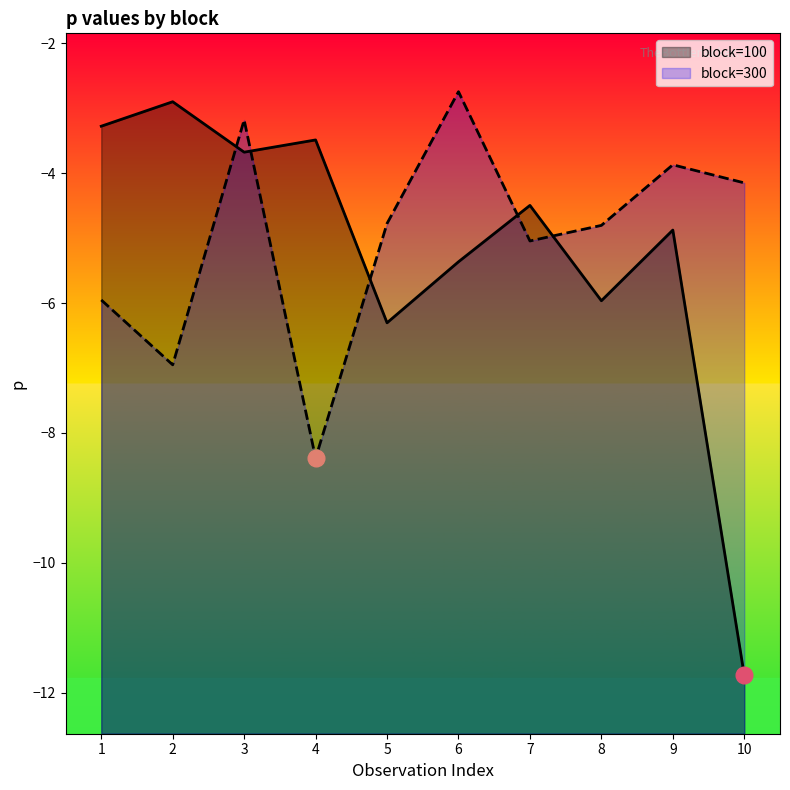

Where is the first local maximum for block=100?

2